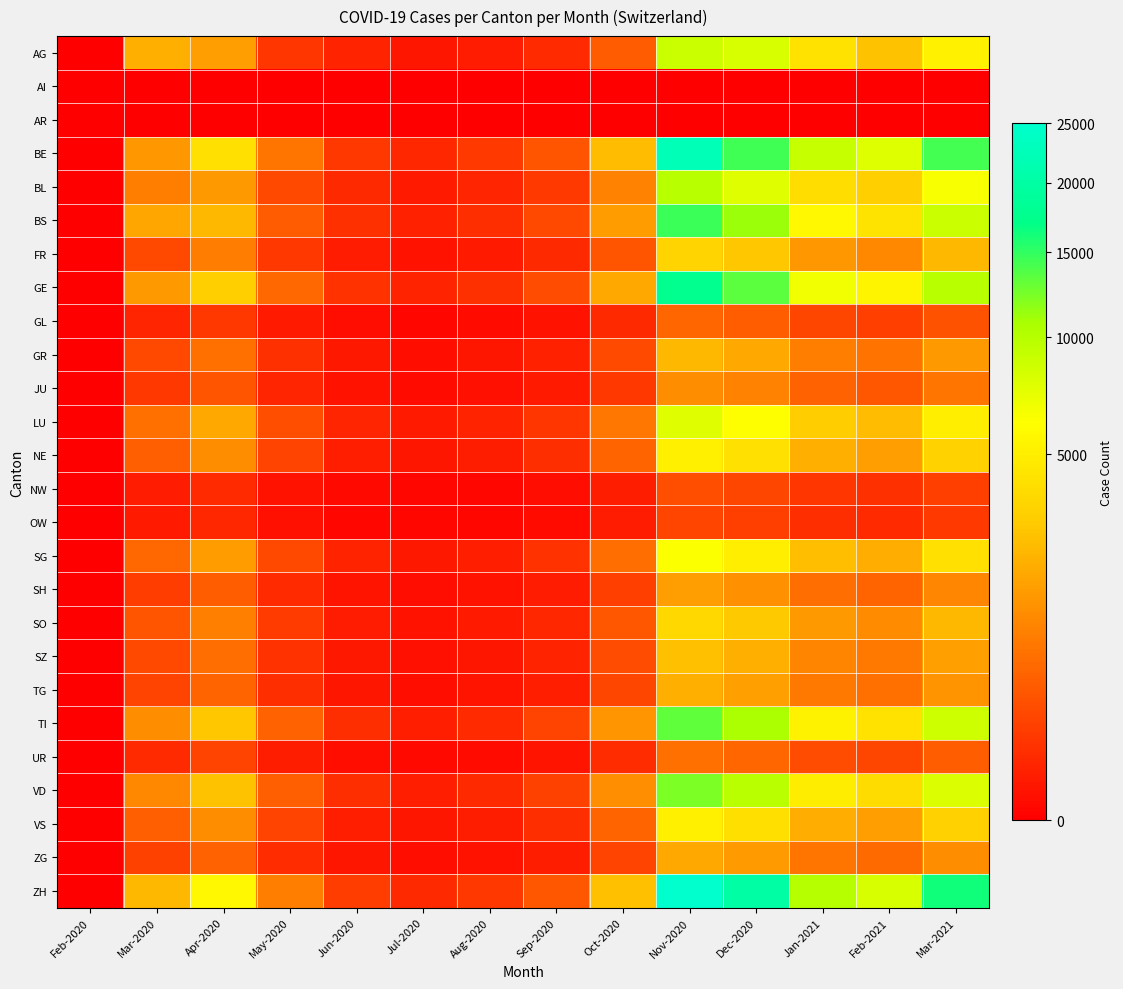

What is the spread (max minus min) of values at Dec-2020?

20009